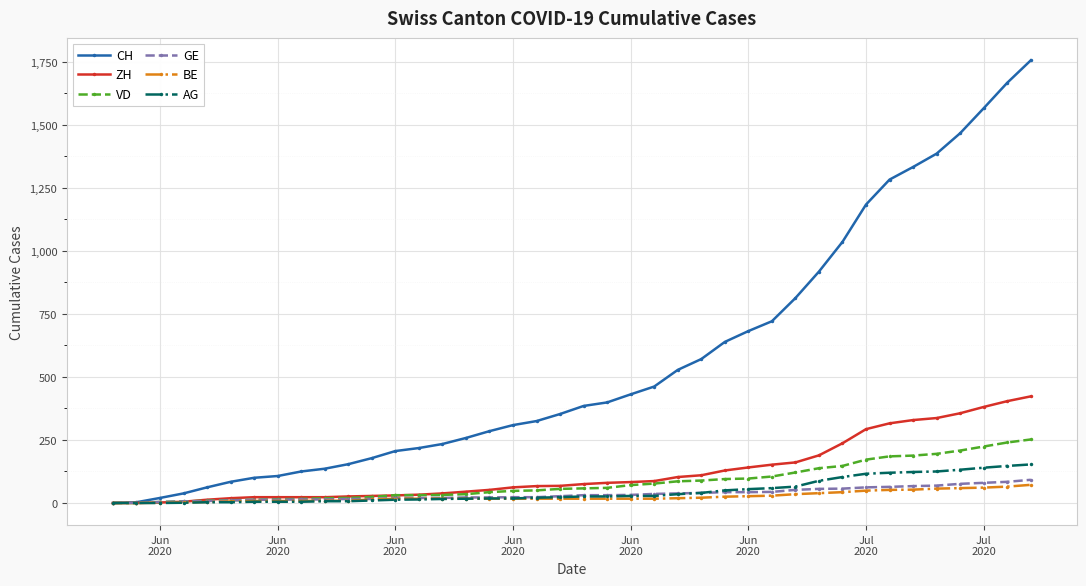

Which series has the widest spread of values?

CH